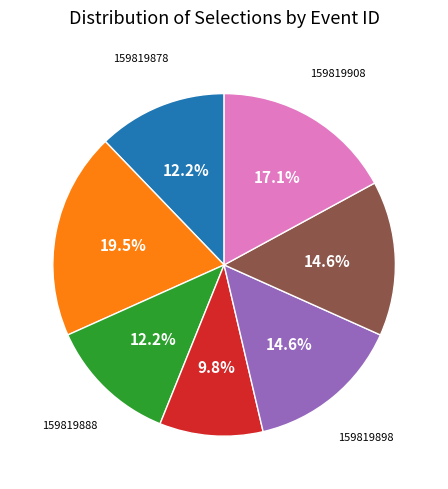

Does any single category account for the majority?

No